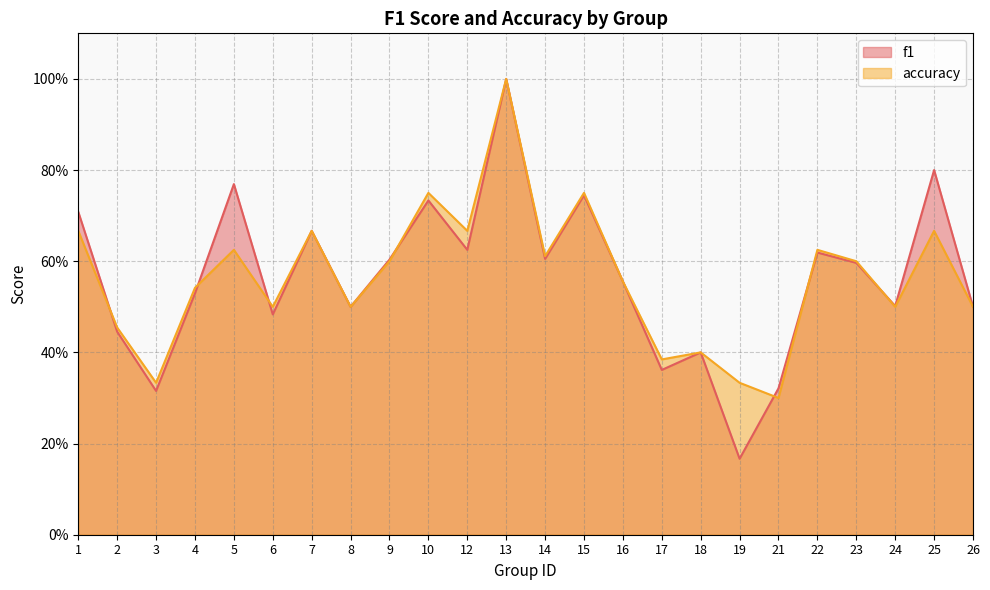

At which category is the sum across all series the highest?

13